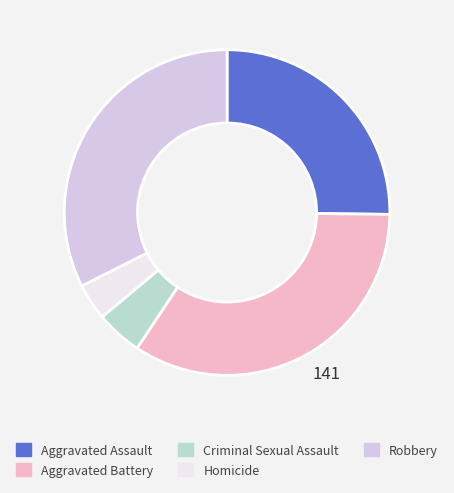

Approximately how many times larger is the value at Criminal Sexual Assault compared to Robbery?

0.1